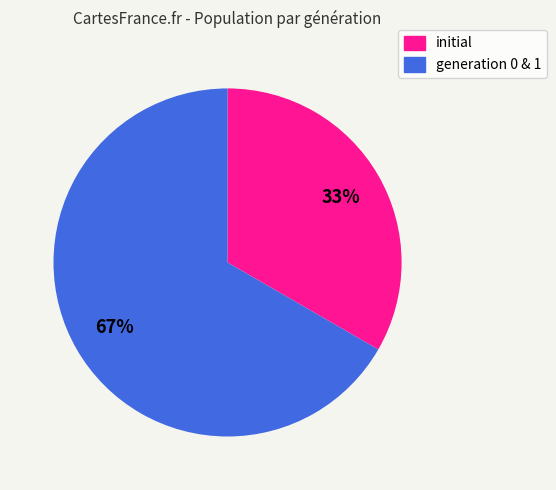

Is there any slice that represents more than half of the pie?

Yes